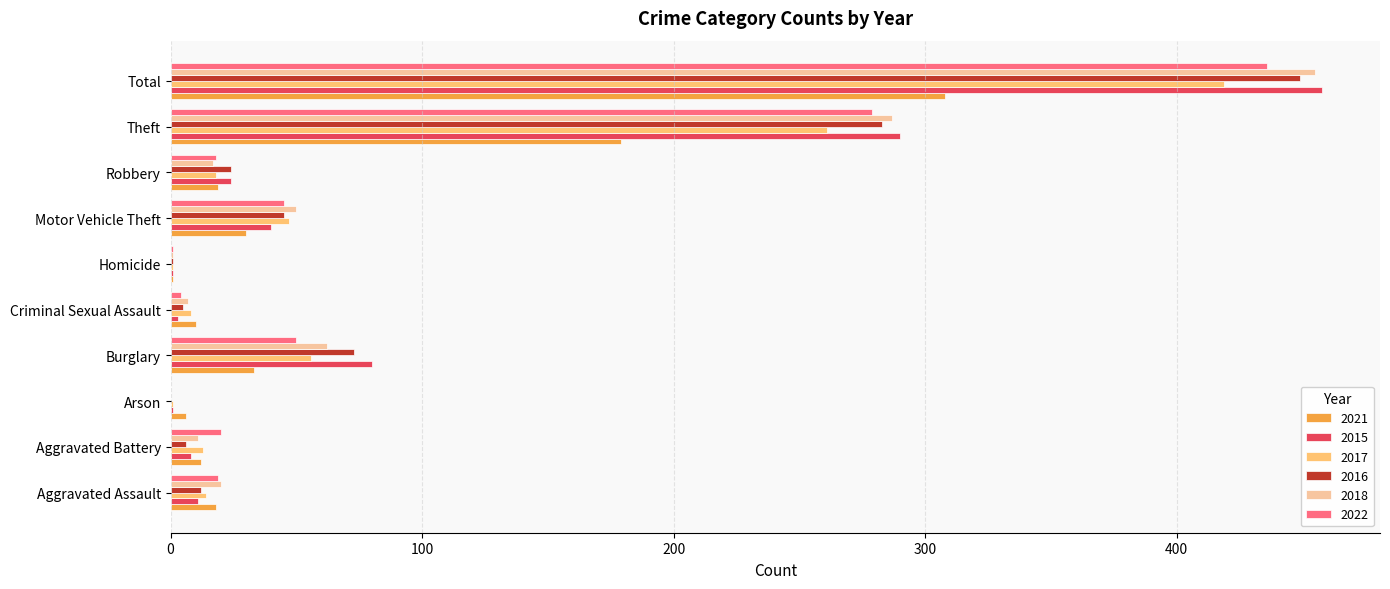

What is the sum of the 2018 values at Aggravated Battery and Motor Vehicle Theft?

61